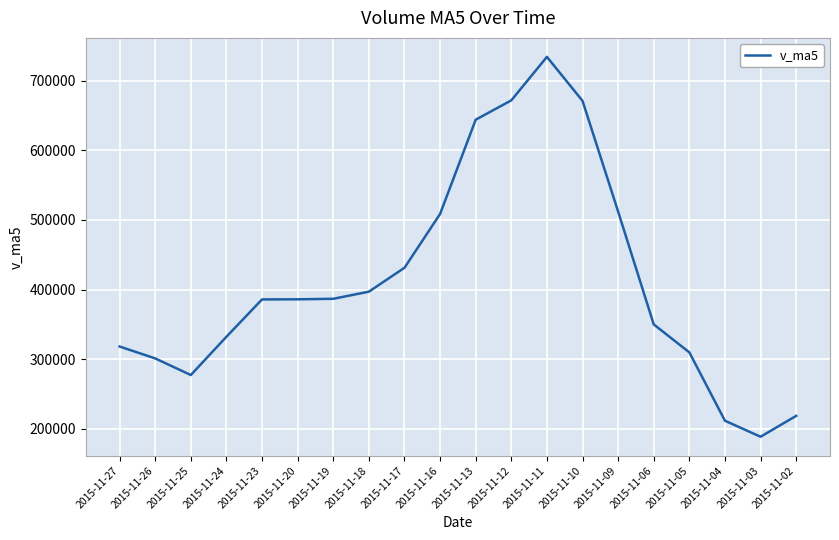

Which category has the highest value across all series?

2015-11-11